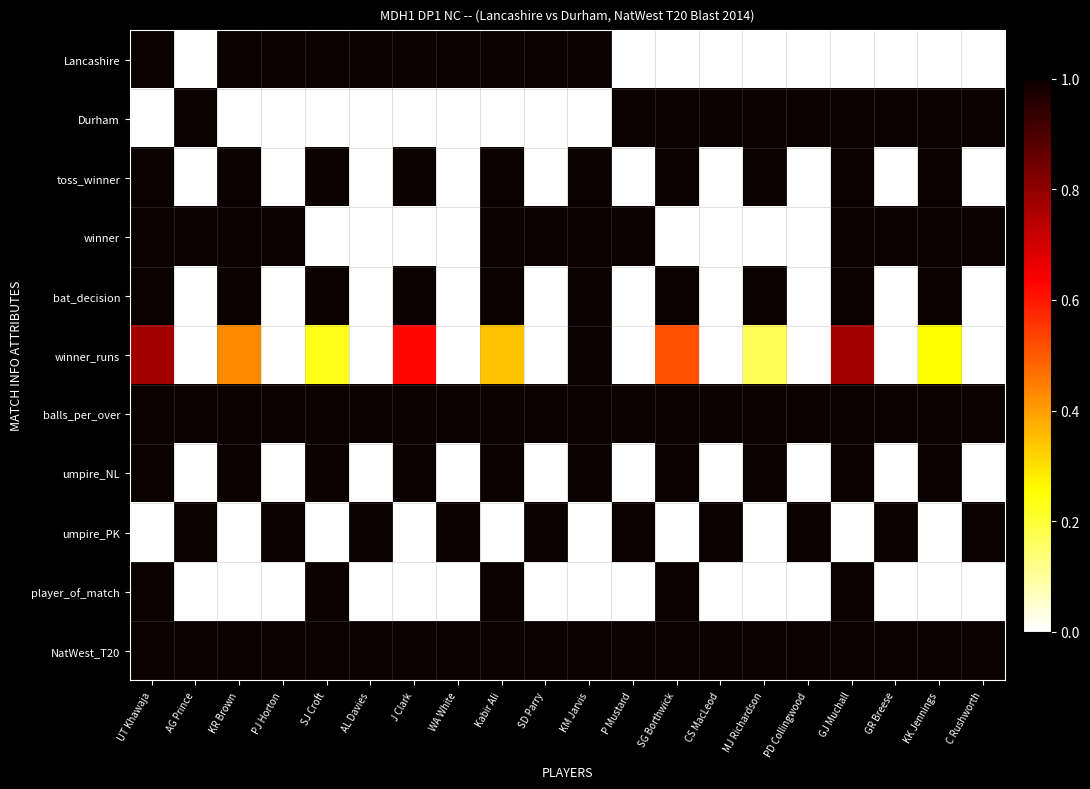

Reading left to right, what are all the values shown in this chart?

Lancashire: UT Khawaja=1.0	AG Prince=0.0	KR Brown=1.0	PJ Horton=1.0	SJ Croft=1.0	AL Davies=1.0	J Clark=1.0	WA White=1.0	Kabir Ali=1.0	SD Parry=1.0	KM Jarvis=1.0	P Mustard=0.0	SG Borthwick=0.0	CS MacLeod=0.0	MJ Richardson=0.0	PD Collingwood=0.0	GJ Muchall=0.0	GR Breese=0.0	KK Jennings=0.0	C Rushworth=0.0
Durham: UT Khawaja=0.0	AG Prince=1.0	KR Brown=0.0	PJ Horton=0.0	SJ Croft=0.0	AL Davies=0.0	J Clark=0.0	WA White=0.0	Kabir Ali=0.0	SD Parry=0.0	KM Jarvis=0.0	P Mustard=1.0	SG Borthwick=1.0	CS MacLeod=1.0	MJ Richardson=1.0	PD Collingwood=1.0	GJ Muchall=1.0	GR Breese=1.0	KK Jennings=1.0	C Rushworth=1.0
toss_winner: UT Khawaja=1.0	AG Prince=0.0	KR Brown=1.0	PJ Horton=0.0	SJ Croft=1.0	AL Davies=0.0	J Clark=1.0	WA White=0.0	Kabir Ali=1.0	SD Parry=0.0	KM Jarvis=1.0	P Mustard=0.0	SG Borthwick=1.0	CS MacLeod=0.0	MJ Richardson=1.0	PD Collingwood=0.0	GJ Muchall=1.0	GR Breese=0.0	KK Jennings=1.0	C Rushworth=0.0
winner: UT Khawaja=1.0	AG Prince=1.0	KR Brown=1.0	PJ Horton=1.0	SJ Croft=0.0	AL Davies=0.0	J Clark=0.0	WA White=0.0	Kabir Ali=1.0	SD Parry=1.0	KM Jarvis=1.0	P Mustard=1.0	SG Borthwick=0.0	CS MacLeod=0.0	MJ Richardson=0.0	PD Collingwood=0.0	GJ Muchall=1.0	GR Breese=1.0	KK Jennings=1.0	C Rushworth=1.0
bat_decision: UT Khawaja=1.0	AG Prince=0.0	KR Brown=1.0	PJ Horton=0.0	SJ Croft=1.0	AL Davies=0.0	J Clark=1.0	WA White=0.0	Kabir Ali=1.0	SD Parry=0.0	KM Jarvis=1.0	P Mustard=0.0	SG Borthwick=1.0	CS MacLeod=0.0	MJ Richardson=1.0	PD Collingwood=0.0	GJ Muchall=1.0	GR Breese=0.0	KK Jennings=1.0	C Rushworth=0.0
winner_runs: UT Khawaja=0.8	AG Prince=0.0	KR Brown=0.4	PJ Horton=0.0	SJ Croft=0.2	AL Davies=0.0	J Clark=0.6	WA White=0.0	Kabir Ali=0.3	SD Parry=0.0	KM Jarvis=1.0	P Mustard=0.0	SG Borthwick=0.5	CS MacLeod=0.0	MJ Richardson=0.2	PD Collingwood=0.0	GJ Muchall=0.8	GR Breese=0.0	KK Jennings=0.3	C Rushworth=0.0
balls_per_over: UT Khawaja=6.0	AG Prince=6.0	KR Brown=6.0	PJ Horton=6.0	SJ Croft=6.0	AL Davies=6.0	J Clark=6.0	WA White=6.0	Kabir Ali=6.0	SD Parry=6.0	KM Jarvis=6.0	P Mustard=6.0	SG Borthwick=6.0	CS MacLeod=6.0	MJ Richardson=6.0	PD Collingwood=6.0	GJ Muchall=6.0	GR Breese=6.0	KK Jennings=6.0	C Rushworth=6.0
umpire_NL: UT Khawaja=1.0	AG Prince=0.0	KR Brown=1.0	PJ Horton=0.0	SJ Croft=1.0	AL Davies=0.0	J Clark=1.0	WA White=0.0	Kabir Ali=1.0	SD Parry=0.0	KM Jarvis=1.0	P Mustard=0.0	SG Borthwick=1.0	CS MacLeod=0.0	MJ Richardson=1.0	PD Collingwood=0.0	GJ Muchall=1.0	GR Breese=0.0	KK Jennings=1.0	C Rushworth=0.0
umpire_PK: UT Khawaja=0.0	AG Prince=1.0	KR Brown=0.0	PJ Horton=1.0	SJ Croft=0.0	AL Davies=1.0	J Clark=0.0	WA White=1.0	Kabir Ali=0.0	SD Parry=1.0	KM Jarvis=0.0	P Mustard=1.0	SG Borthwick=0.0	CS MacLeod=1.0	MJ Richardson=0.0	PD Collingwood=1.0	GJ Muchall=0.0	GR Breese=1.0	KK Jennings=0.0	C Rushworth=1.0
player_of_match: UT Khawaja=1.0	AG Prince=0.0	KR Brown=0.0	PJ Horton=0.0	SJ Croft=1.0	AL Davies=0.0	J Clark=0.0	WA White=0.0	Kabir Ali=1.0	SD Parry=0.0	KM Jarvis=0.0	P Mustard=0.0	SG Borthwick=1.0	CS MacLeod=0.0	MJ Richardson=0.0	PD Collingwood=0.0	GJ Muchall=1.0	GR Breese=0.0	KK Jennings=0.0	C Rushworth=0.0
NatWest_T20: UT Khawaja=1.0	AG Prince=1.0	KR Brown=1.0	PJ Horton=1.0	SJ Croft=1.0	AL Davies=1.0	J Clark=1.0	WA White=1.0	Kabir Ali=1.0	SD Parry=1.0	KM Jarvis=1.0	P Mustard=1.0	SG Borthwick=1.0	CS MacLeod=1.0	MJ Richardson=1.0	PD Collingwood=1.0	GJ Muchall=1.0	GR Breese=1.0	KK Jennings=1.0	C Rushworth=1.0